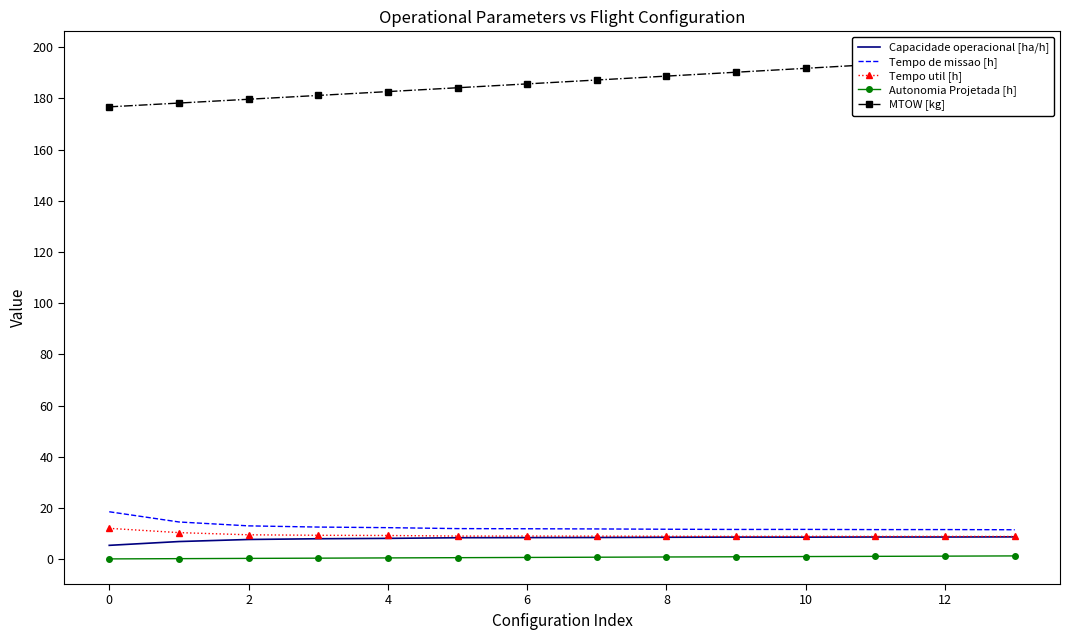

At how many categories does at least one series exceed 85?

14